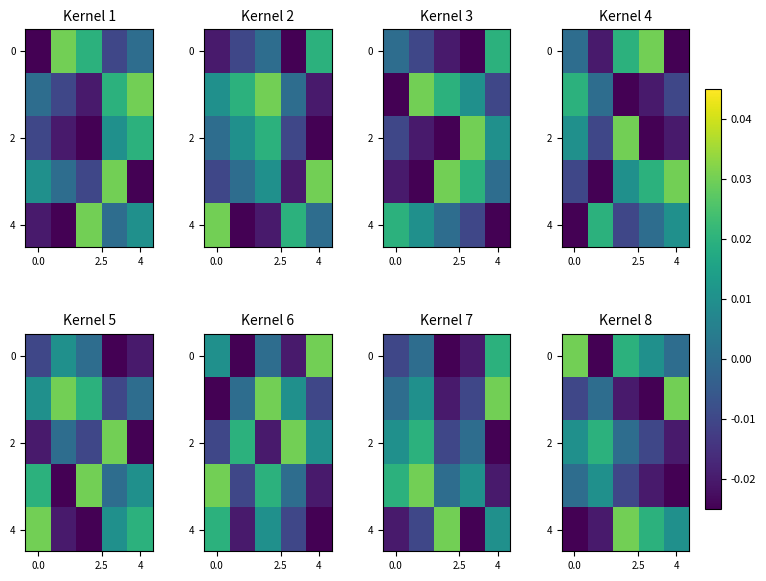

How many data points in row_0 are less than 0?

1